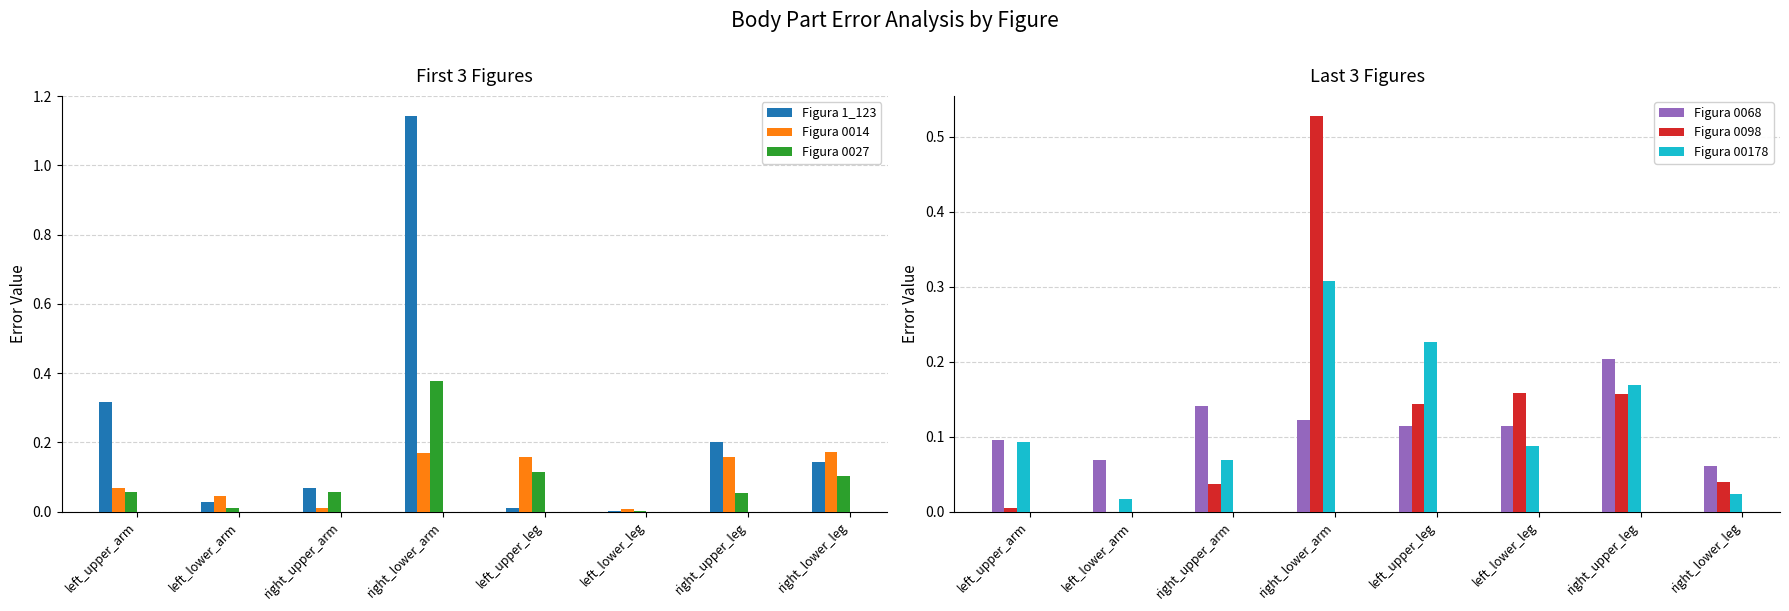

Reading left to right, extract all data points from this chart.

Figura 1_123: left_upper_arm=0.3	left_lower_arm=0.0	right_upper_arm=0.1	right_lower_arm=1.1	left_upper_leg=0.0	left_lower_leg=0.0	right_upper_leg=0.2	right_lower_leg=0.1
Figura 0014: left_upper_arm=0.1	left_lower_arm=0.0	right_upper_arm=0.0	right_lower_arm=0.2	left_upper_leg=0.2	left_lower_leg=0.0	right_upper_leg=0.2	right_lower_leg=0.2
Figura 0027: left_upper_arm=0.1	left_lower_arm=0.0	right_upper_arm=0.1	right_lower_arm=0.4	left_upper_leg=0.1	left_lower_leg=0.0	right_upper_leg=0.1	right_lower_leg=0.1
Figura 0068: left_upper_arm=0.1	left_lower_arm=0.1	right_upper_arm=0.1	right_lower_arm=0.1	left_upper_leg=0.1	left_lower_leg=0.1	right_upper_leg=0.2	right_lower_leg=0.1
Figura 0098: left_upper_arm=0.0	left_lower_arm=0.0	right_upper_arm=0.0	right_lower_arm=0.5	left_upper_leg=0.1	left_lower_leg=0.2	right_upper_leg=0.2	right_lower_leg=0.0
Figura 00178: left_upper_arm=0.1	left_lower_arm=0.0	right_upper_arm=0.1	right_lower_arm=0.3	left_upper_leg=0.2	left_lower_leg=0.1	right_upper_leg=0.2	right_lower_leg=0.0